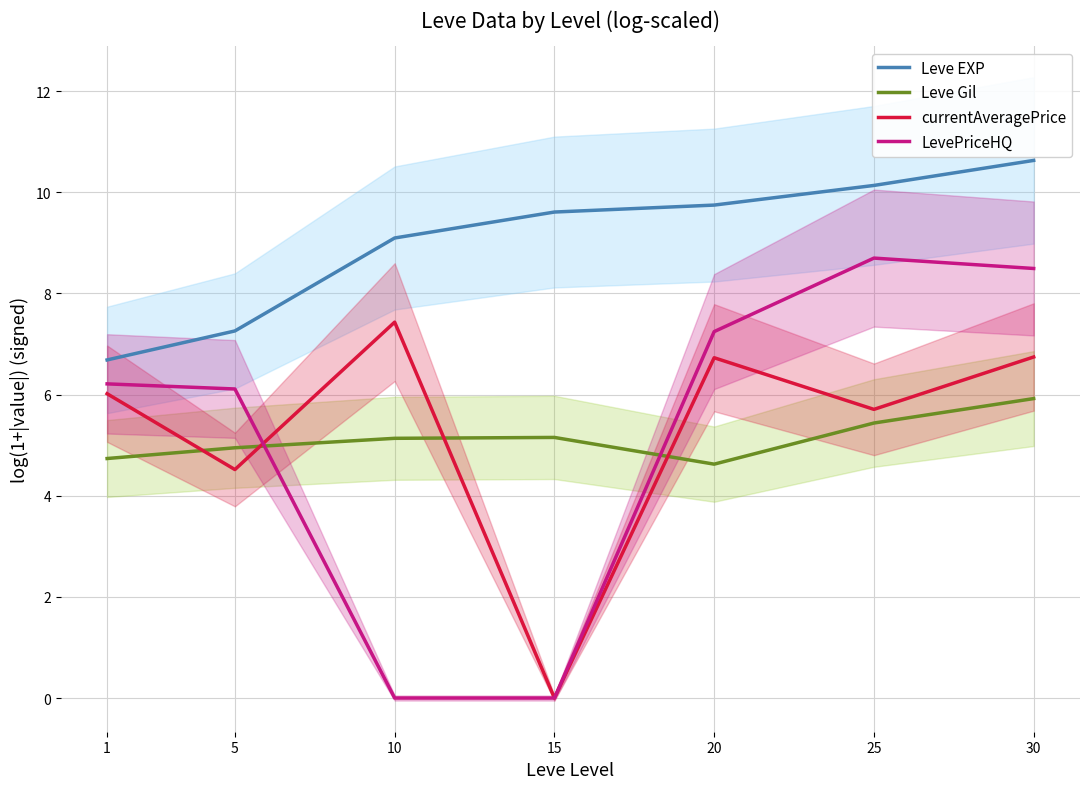

How many interior local valleys does the Leve Gil series have?

1